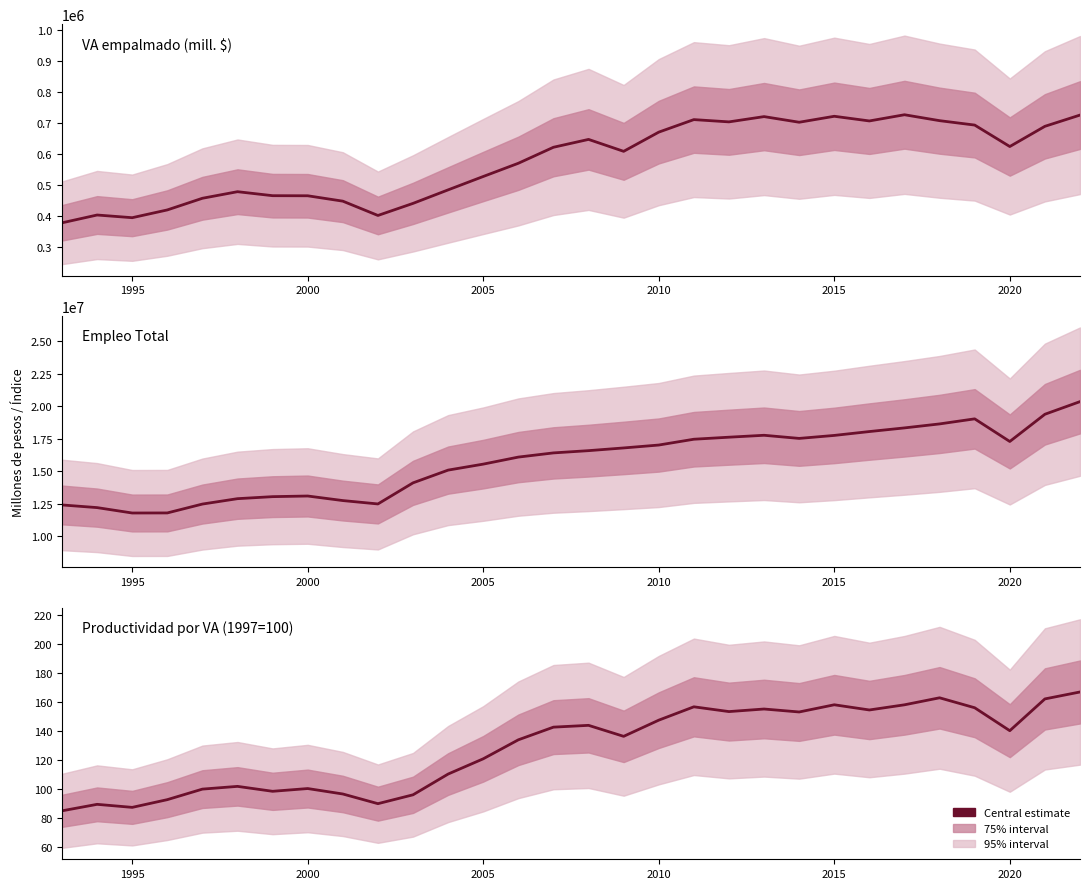

Read the Empleo Total value at 2005.

15543935.0